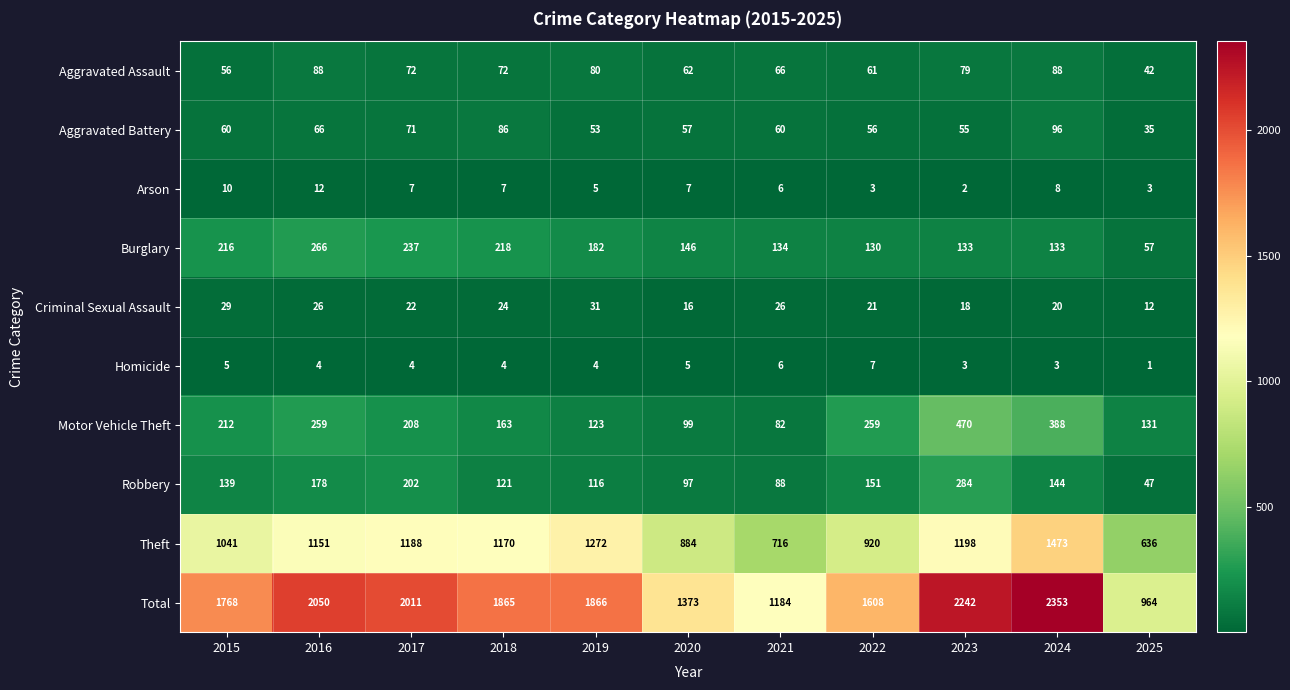

What is the difference between the Aggravated Assault values at 2020 and 2025?

20